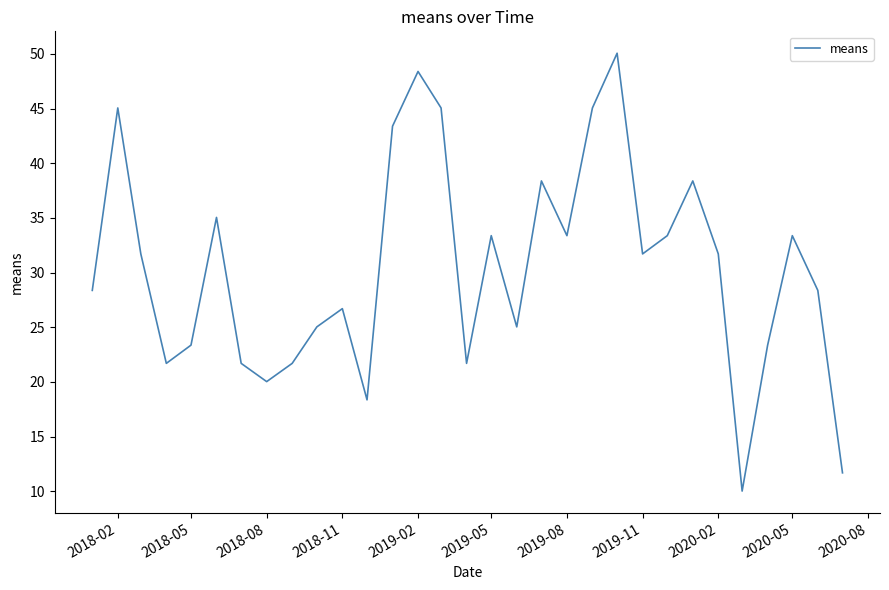

What is the minimum value shown in the chart?

10.0